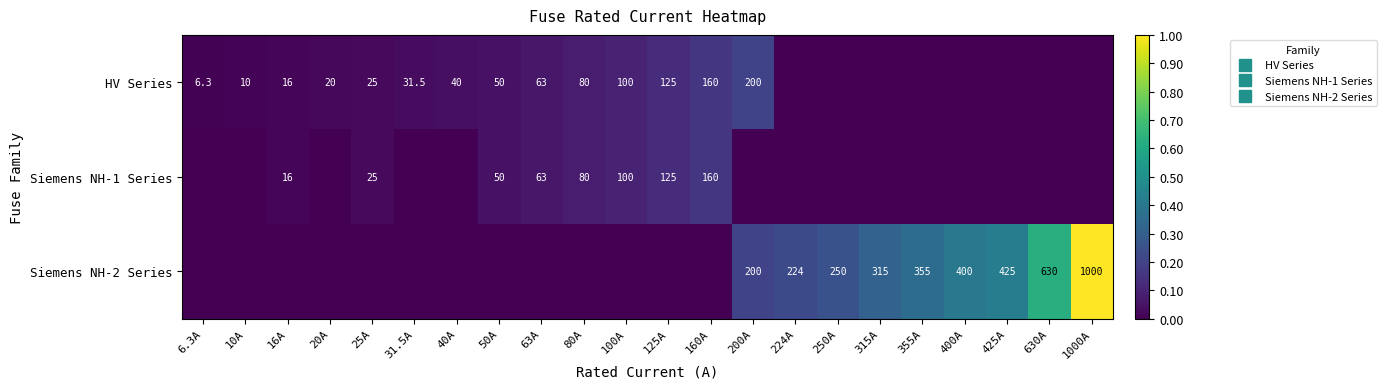

What is the difference between the second highest and minimum values in the HV Series series?

0.2